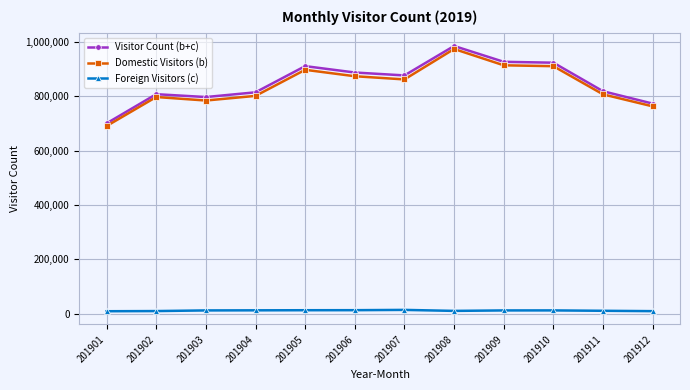

Between 201904 and 201912, which series saw the biggest shift?

Visitor Count (b+c)